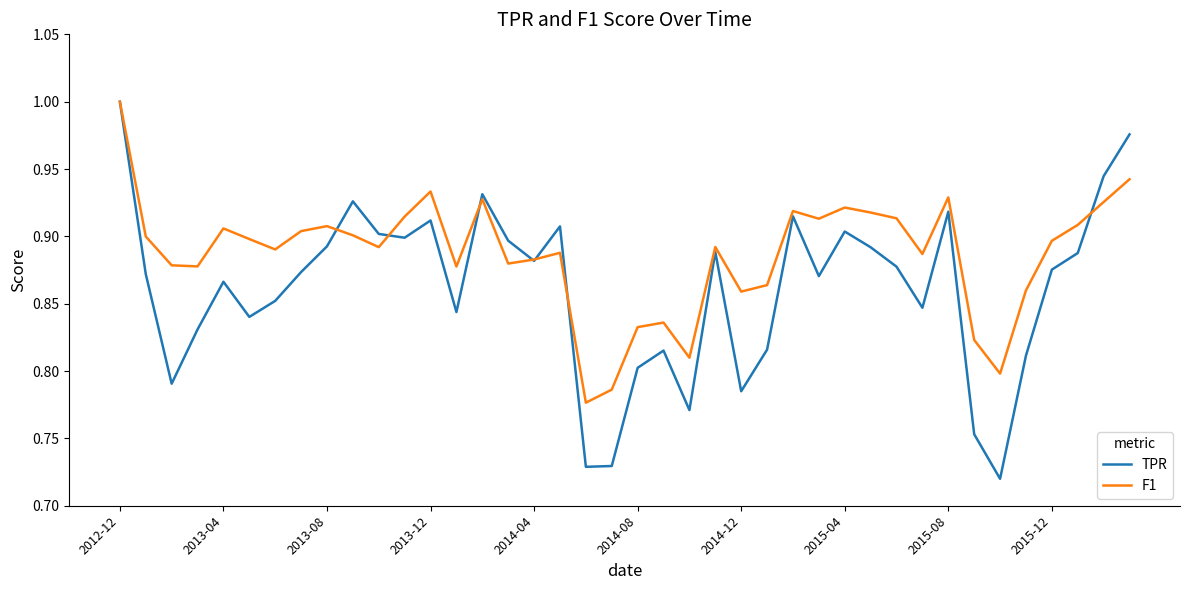

Rank the series by their average value, from lowest to highest.

TPR, F1